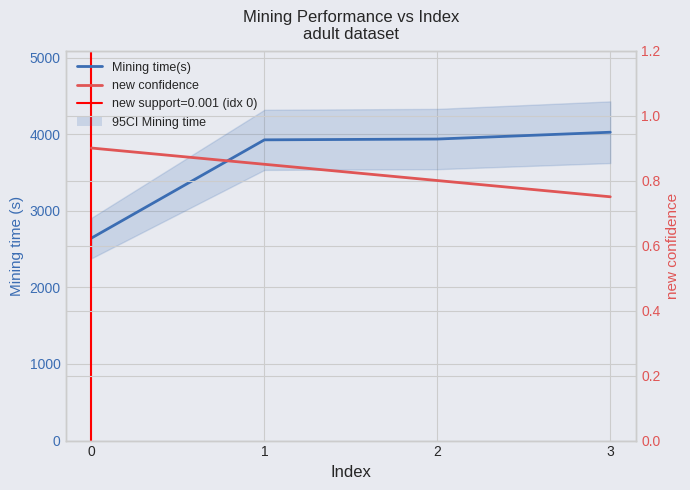

Is it true that Mining time(s) equals 4025.4 at 3?

True